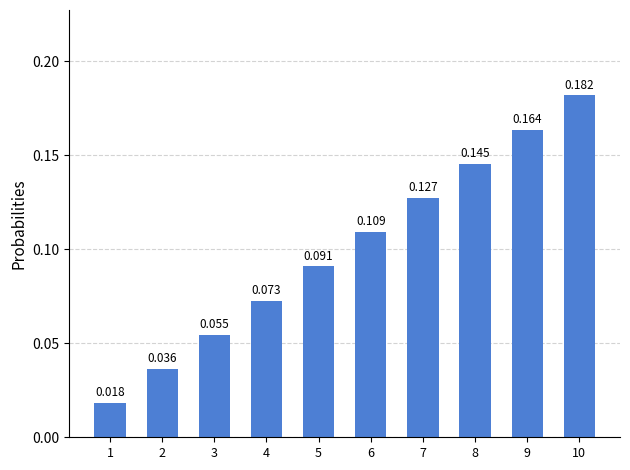

Is it true that the value at 7 is 0.1?

True